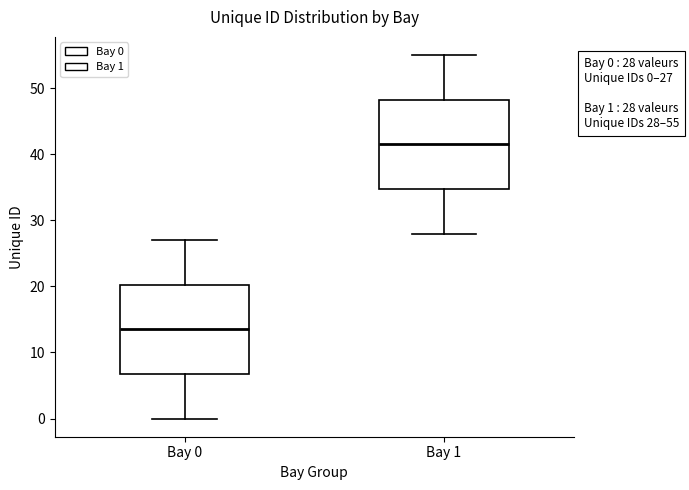

Which box's median line is the highest?

Bay 1